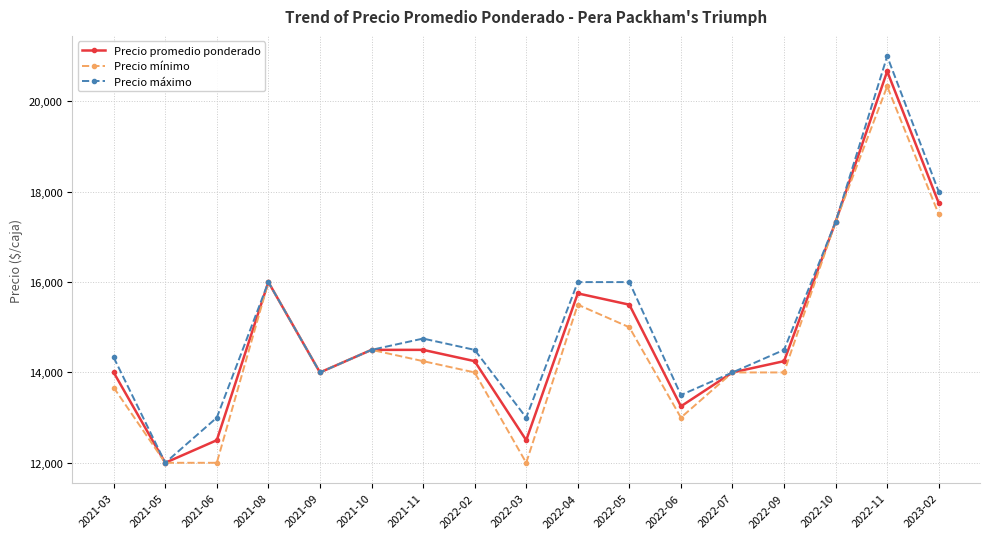

Where does the Precio mínimo series first go above 14000?

2021-08